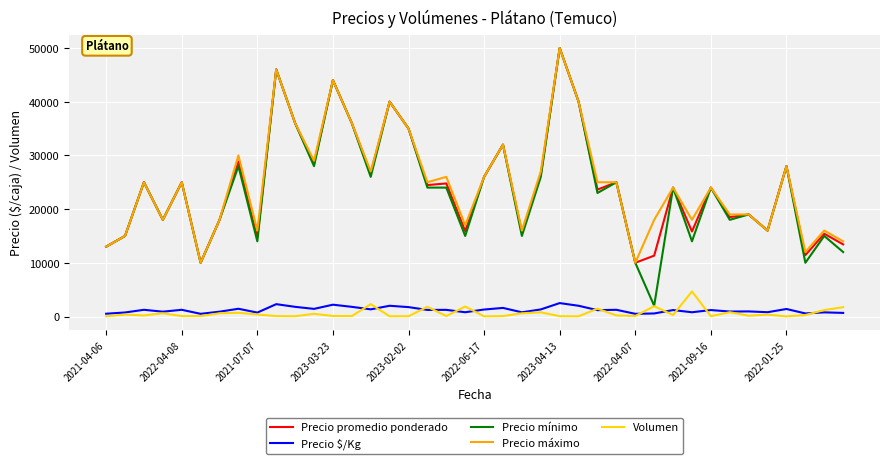

Which series has the widest spread of values?

Precio mínimo